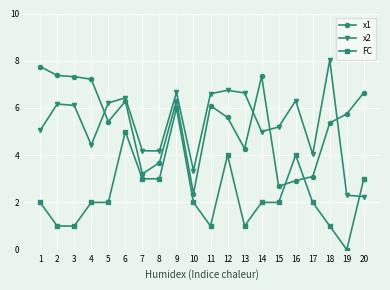

At 4, list the series in order from largest to smallest.

x1, x2, FC